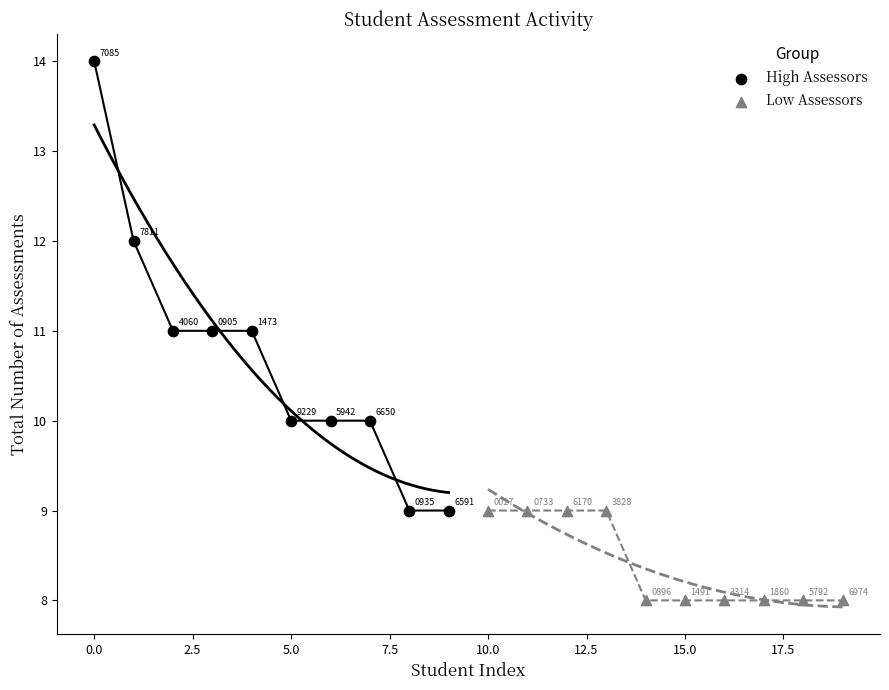

What are all the series names shown in the legend?

High Assessors, Low Assessors